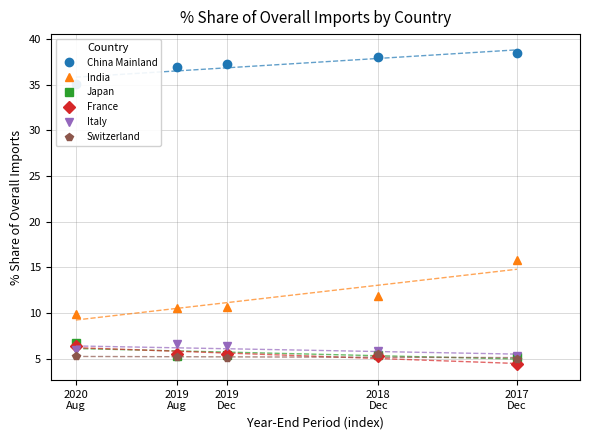

Reading left to right, transcribe all the data shown in this chart.

China Mainland: 2020
Aug=35.1	2019
Aug=36.9	2019
Dec=37.3	2018
Dec=38.1	2017
Dec=38.4
India: 2020
Aug=9.9	2019
Aug=10.6	2019
Dec=10.6	2018
Dec=11.9	2017
Dec=15.8
Japan: 2020
Aug=6.8	2019
Aug=5.3	2019
Dec=5.4	2018
Dec=5.4	2017
Dec=5.2
France: 2020
Aug=6.4	2019
Aug=5.5	2019
Dec=5.6	2018
Dec=5.3	2017
Dec=4.4
Italy: 2020
Aug=5.9	2019
Aug=6.6	2019
Dec=6.4	2018
Dec=5.9	2017
Dec=5.3
Switzerland: 2020
Aug=5.3	2019
Aug=5.1	2019
Dec=5.1	2018
Dec=5.5	2017
Dec=5.0